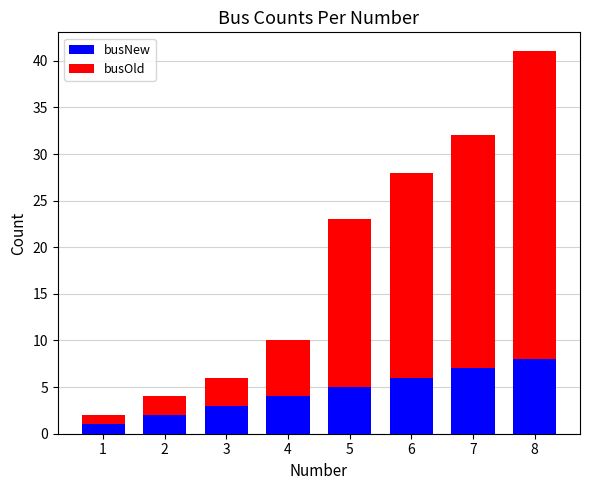

What is the highest value of the busNew series?

8